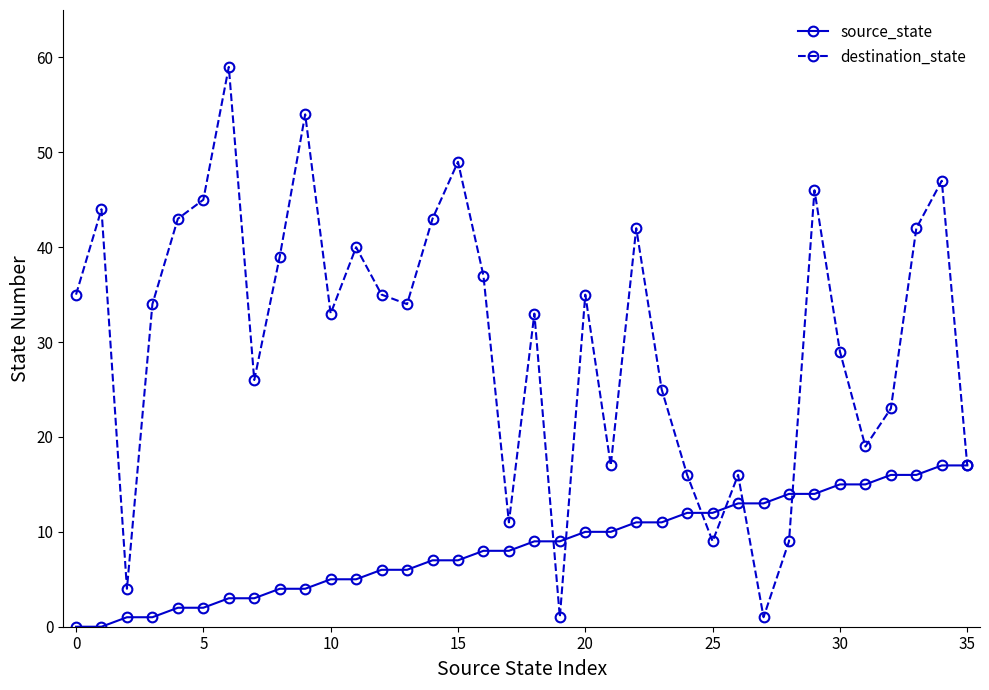

What is the value of the destination_state point at the 30th from the left?

46